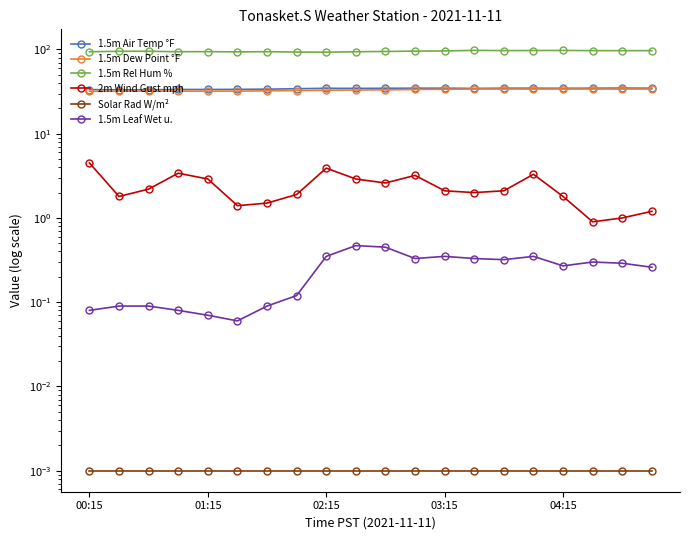

Which series changed the most between 13 and 15?

2m Wind Gust mph